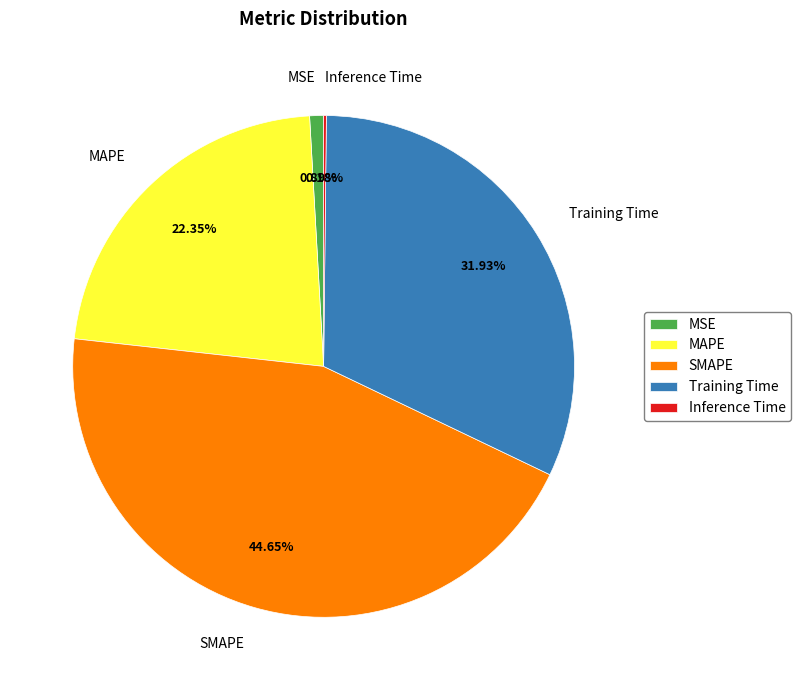

True or false: MAPE accounts for 22% of the total.

True